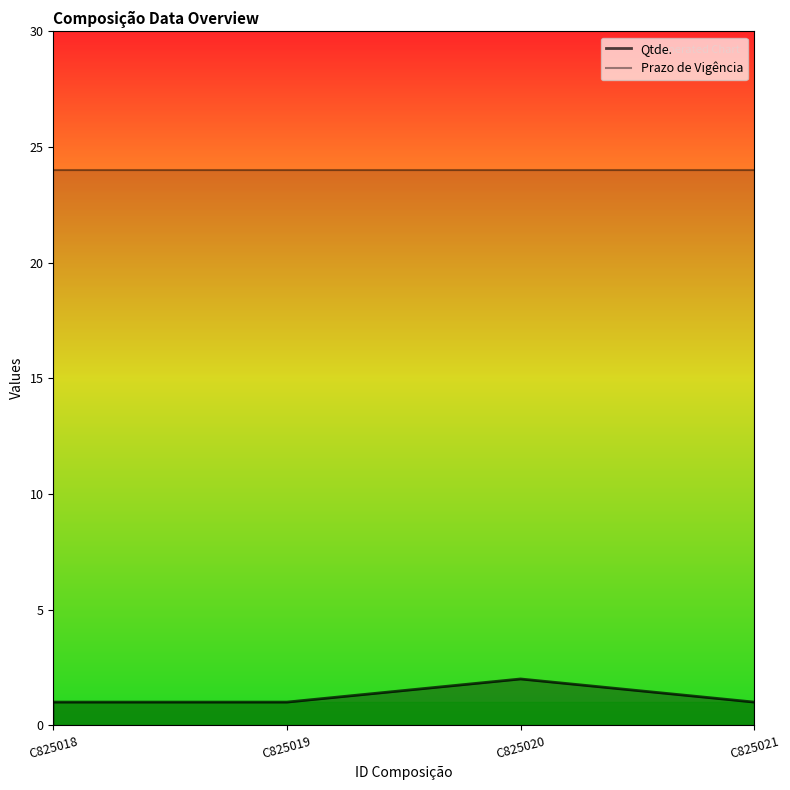

True or false: Qtde. and Prazo de Vigência intersect in this chart.

False